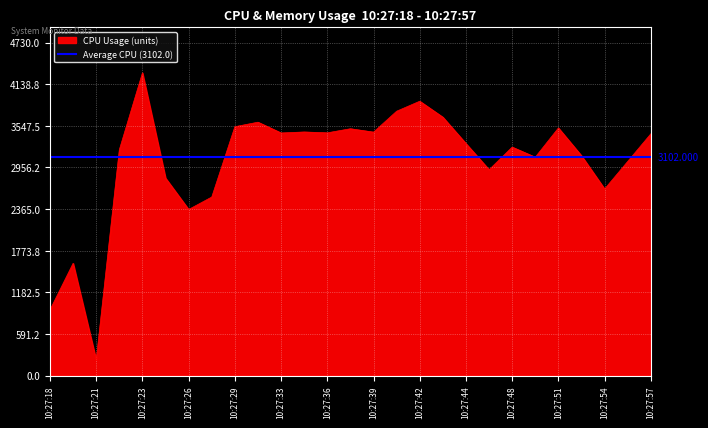

How many lines are shown in the chart?

2